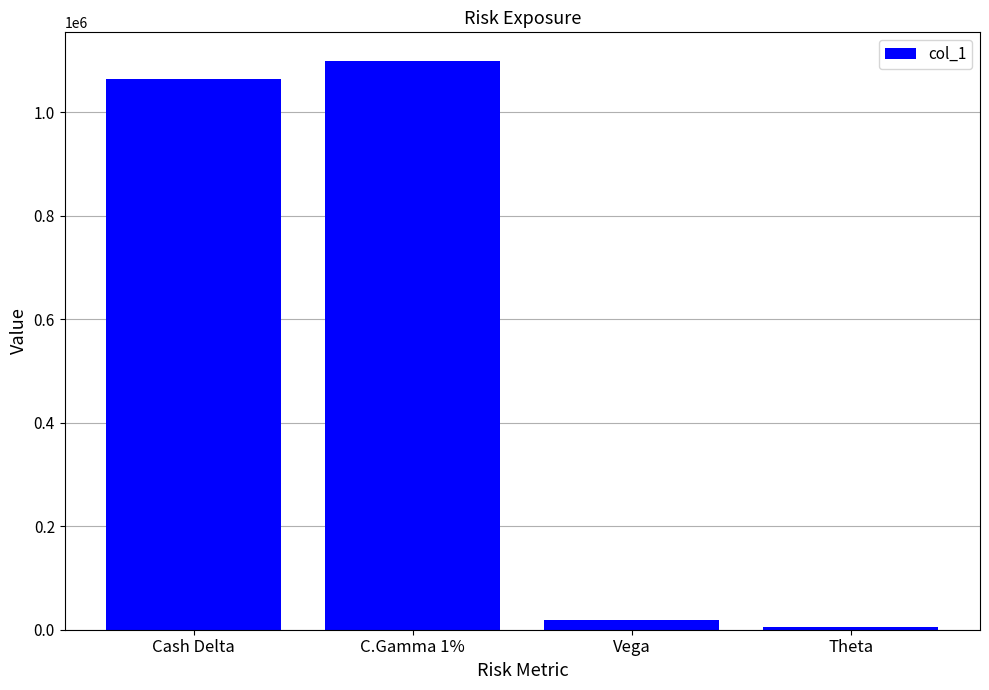

What is the average value?

547103